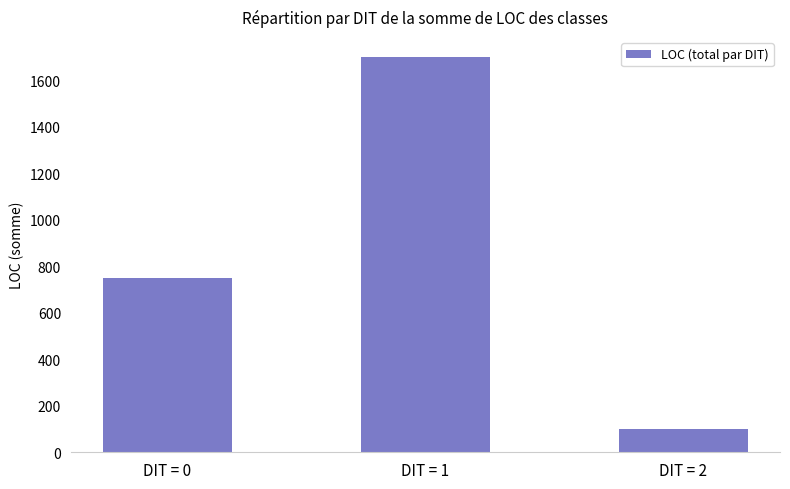

What is the change in value from DIT = 0 to DIT = 2?

-648